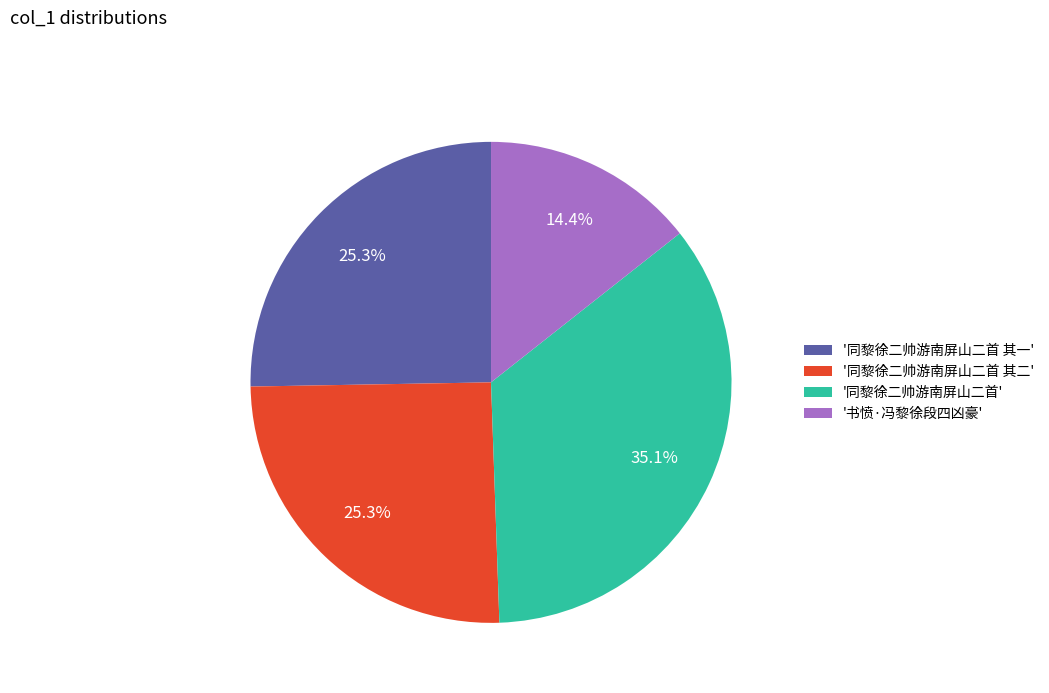

Which has a higher value, '书愤·冯黎徐段四凶豪' or '同黎徐二帅游南屏山二首 其二'?

'同黎徐二帅游南屏山二首 其二'